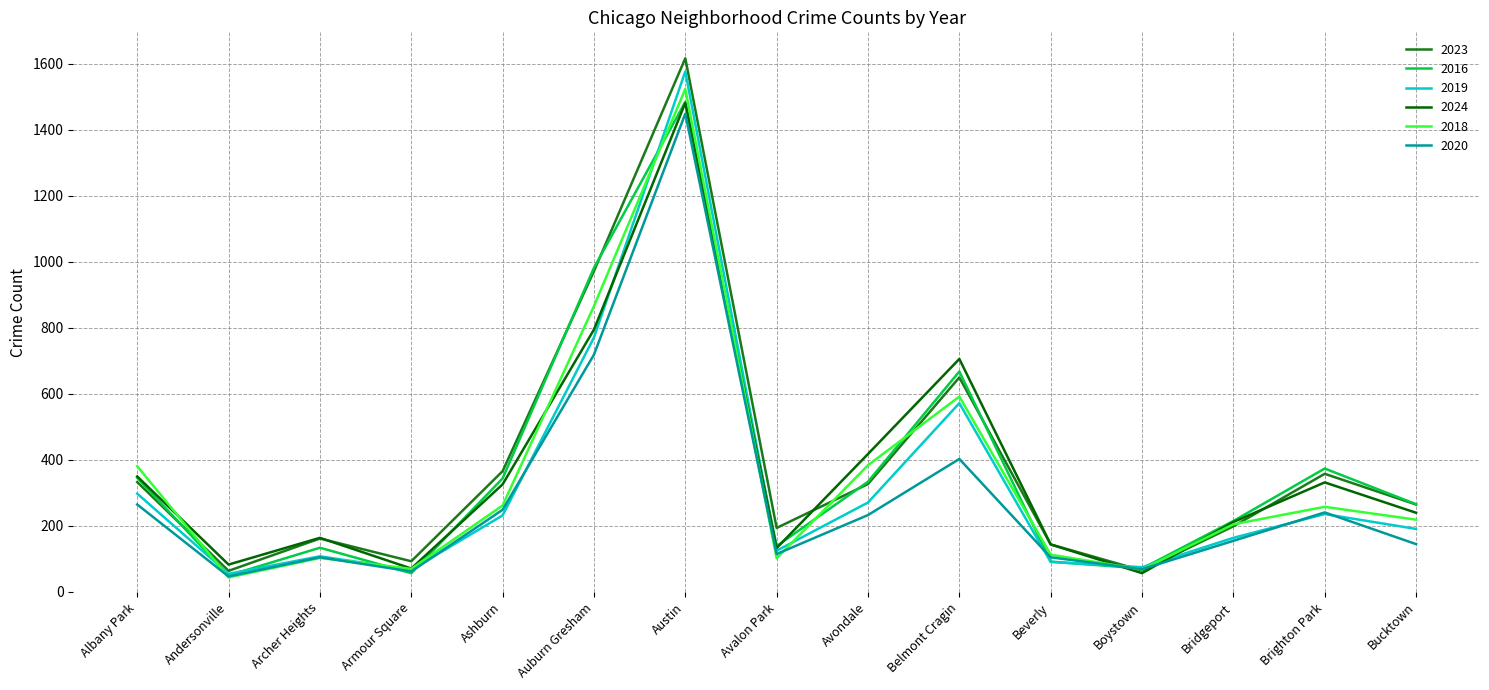

Where is 2019 nearest to the value 816?

Auburn Gresham